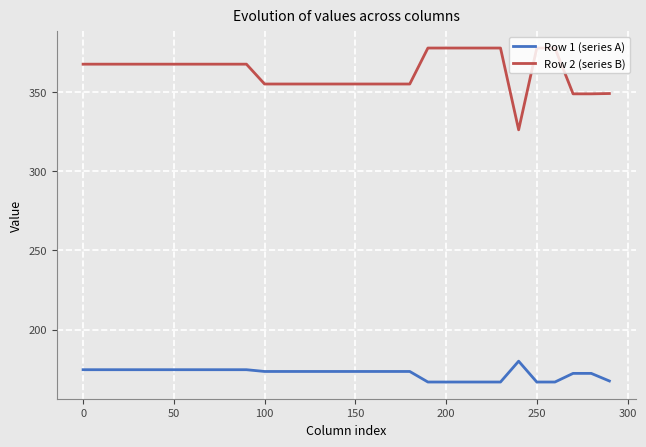

Which series has the largest total across all categories?

Row 2 (series B)